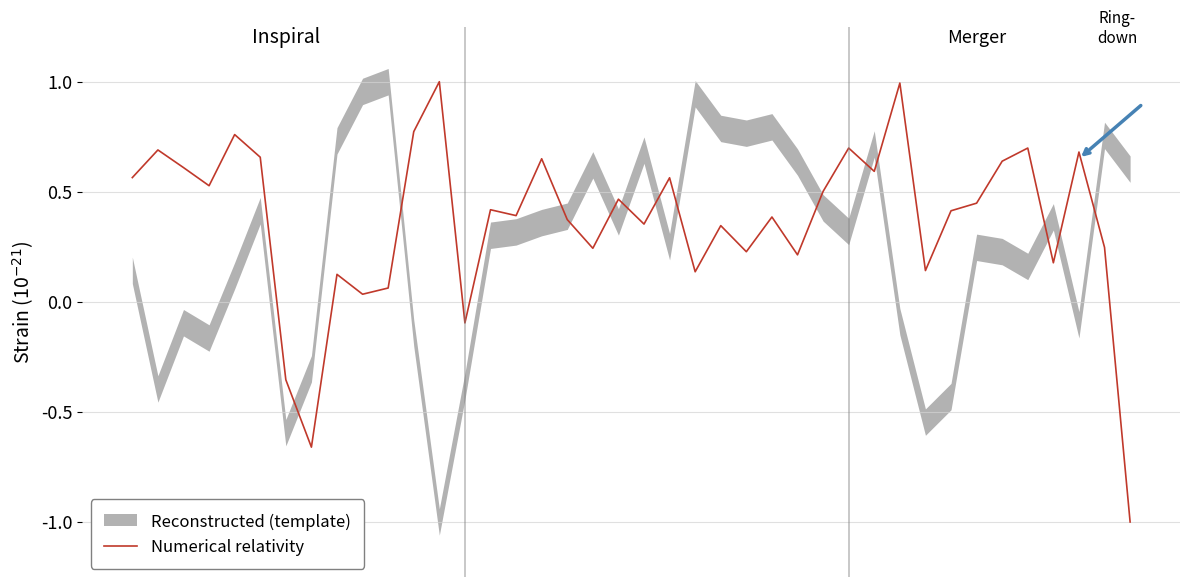

Which category has the highest value across all series?

12